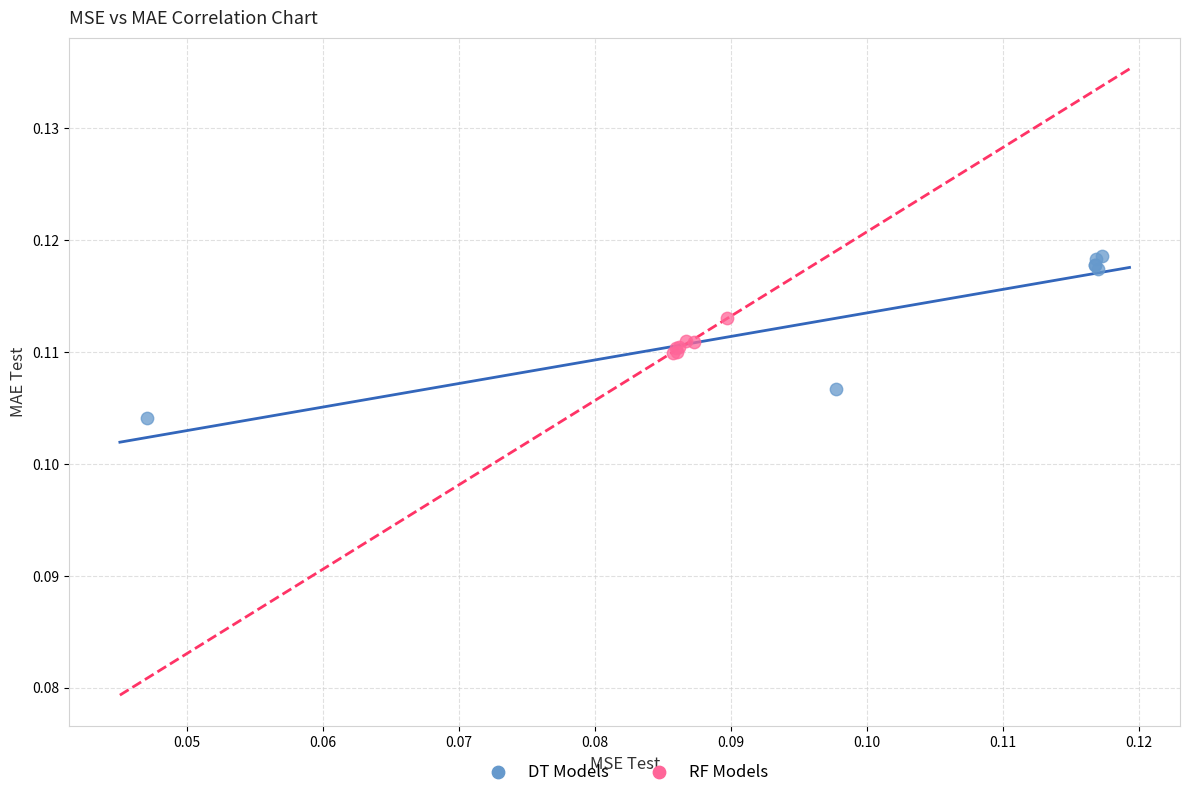

Which series reaches the maximum Y coordinate?

DT Models